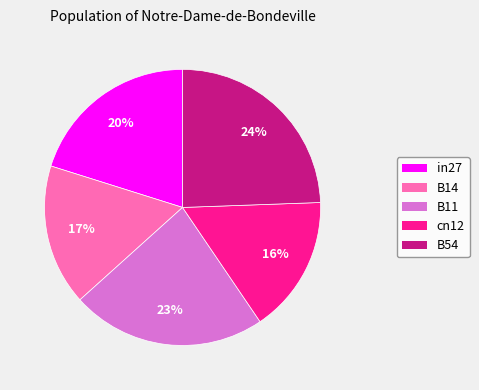

True or false: B11 accounts for 36% of the total.

False